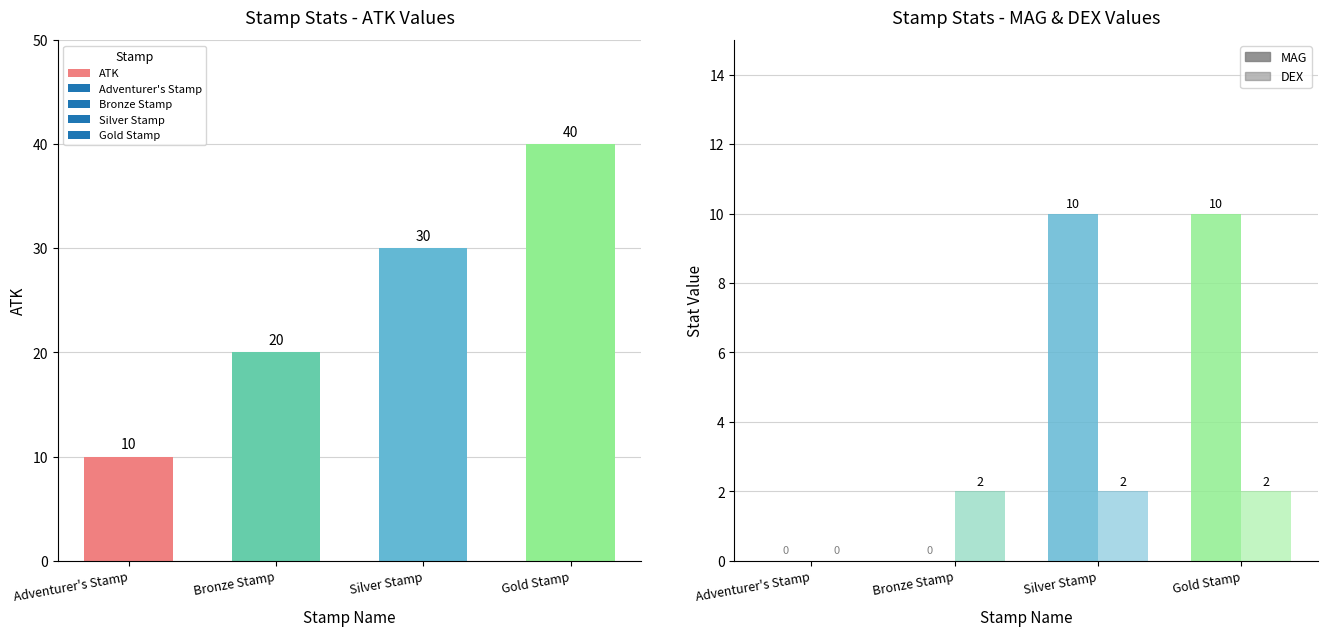

How many data points does each series have?

4